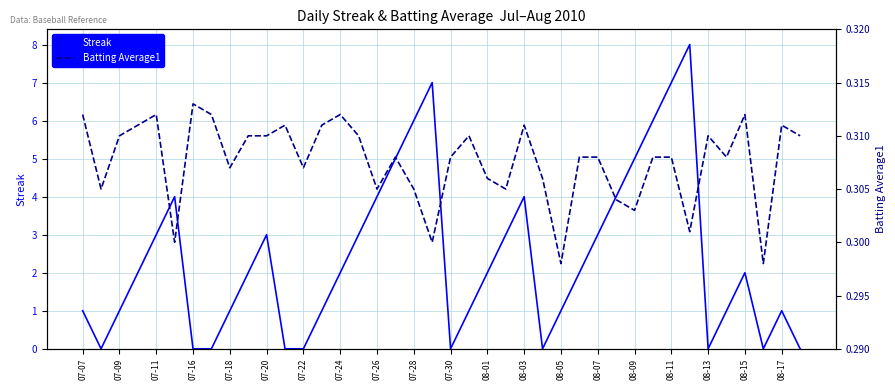

The value of Streak at 39 is 0.0. True or false?

True